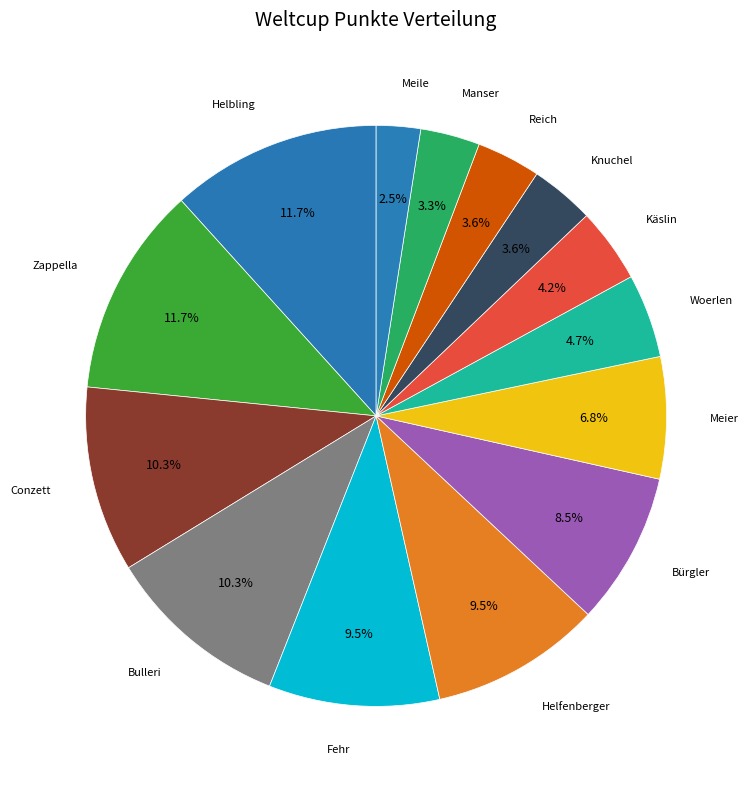

How many slices are in this pie chart?

14